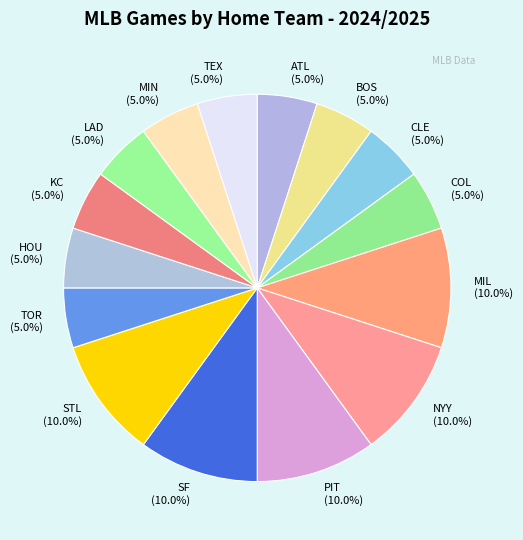

Is there any slice that represents more than half of the pie?

No